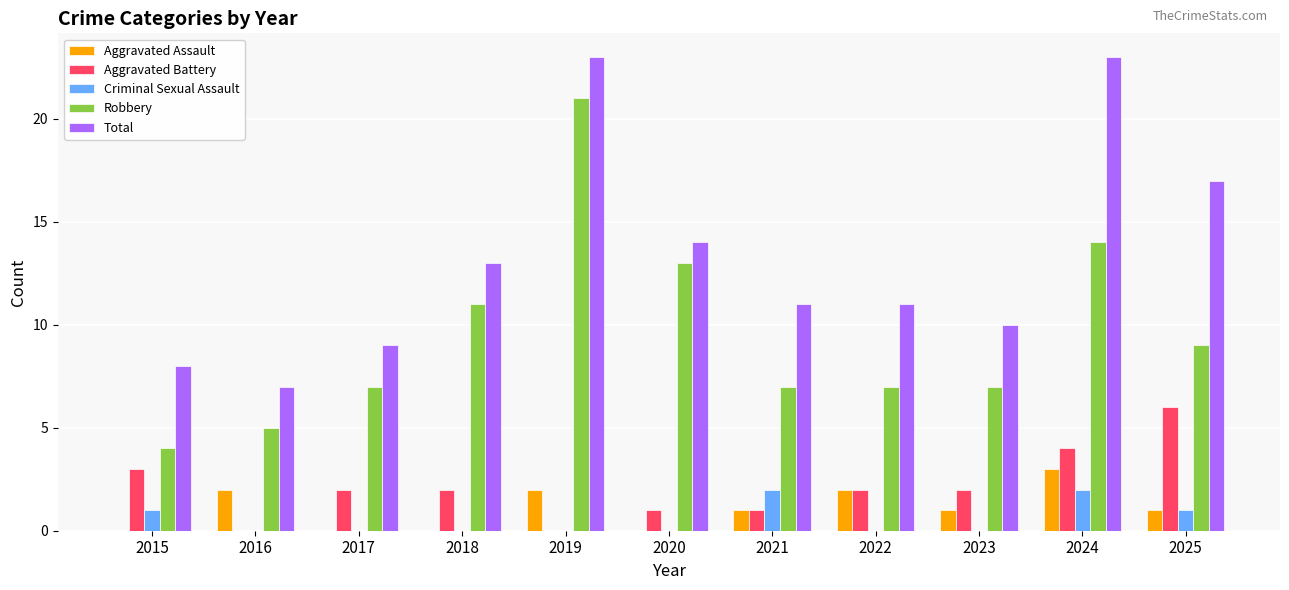

What is the difference between the Aggravated Assault values at 2024 and 2022?

1